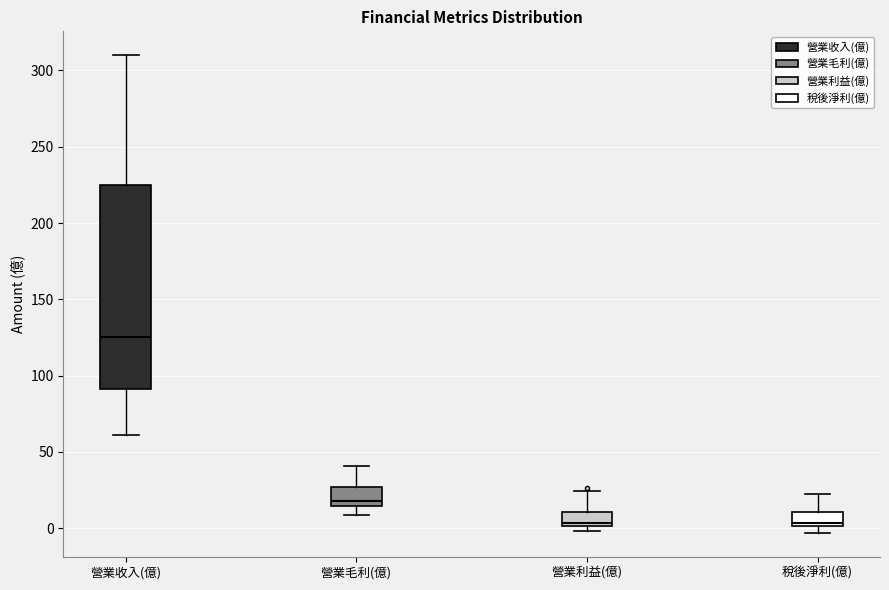

Where does the upper whisker of the box for 稅後淨利(億) end on the y-axis? The values are not printed on the chart, so give them approximately, as read against the axis.

20